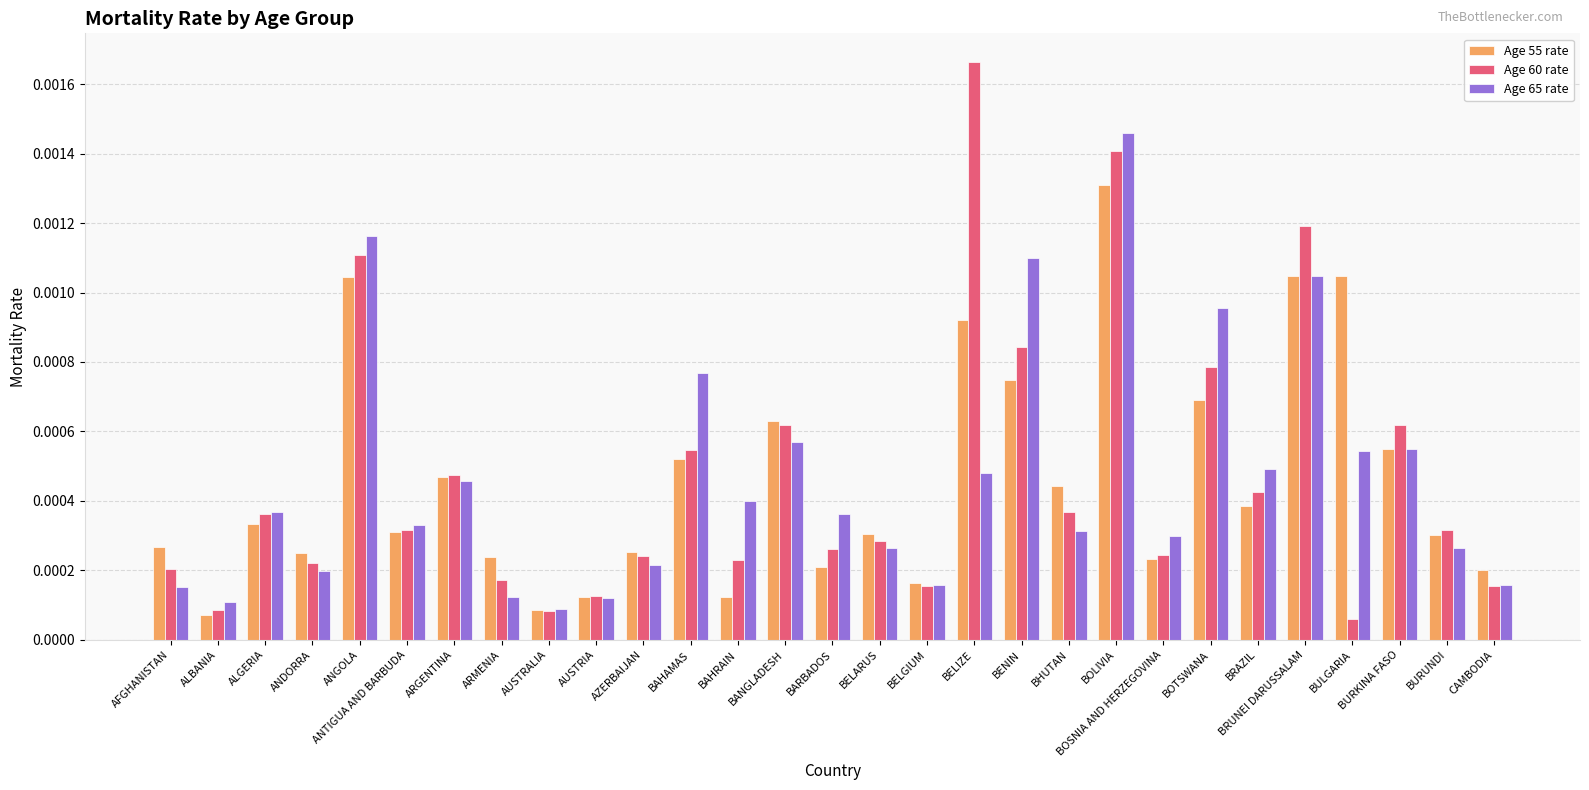

At how many categories does at least one series exceed 0?

29